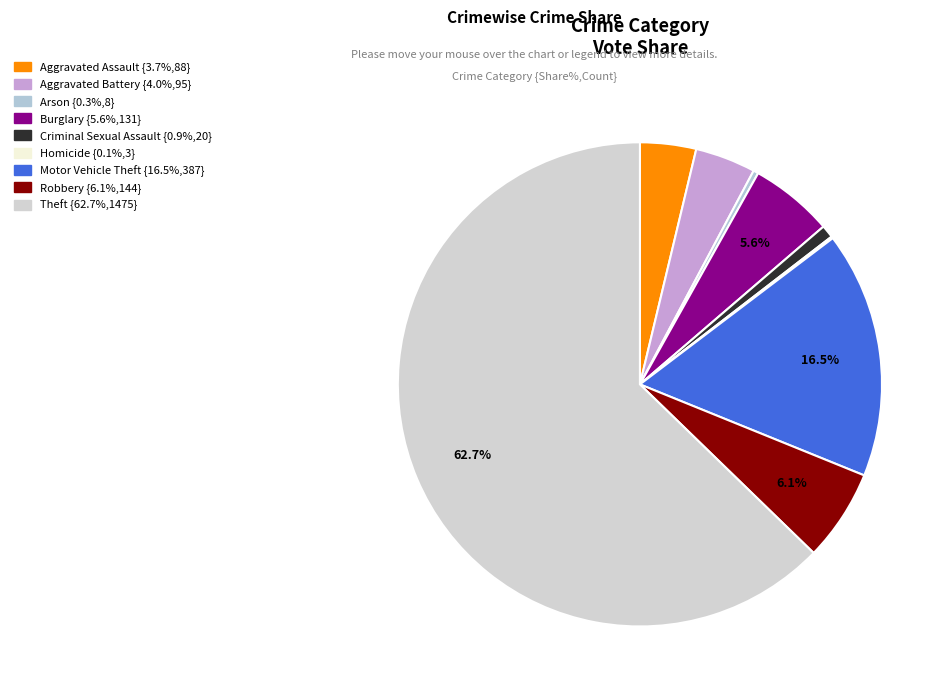

Is there any slice that represents more than half of the pie?

Yes